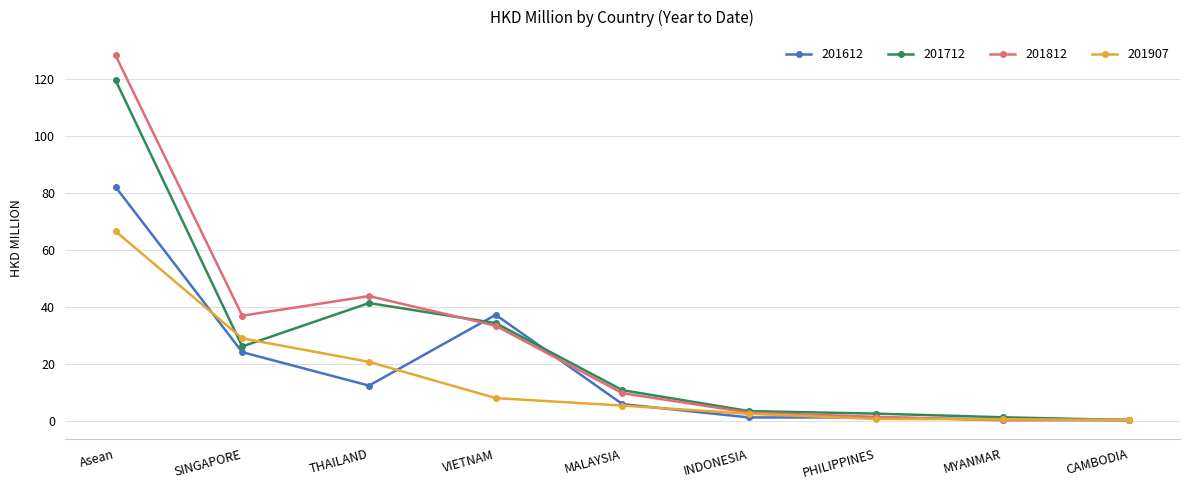

Between which two adjacent categories do 201907 and 201712 first intersect?

Asean and SINGAPORE